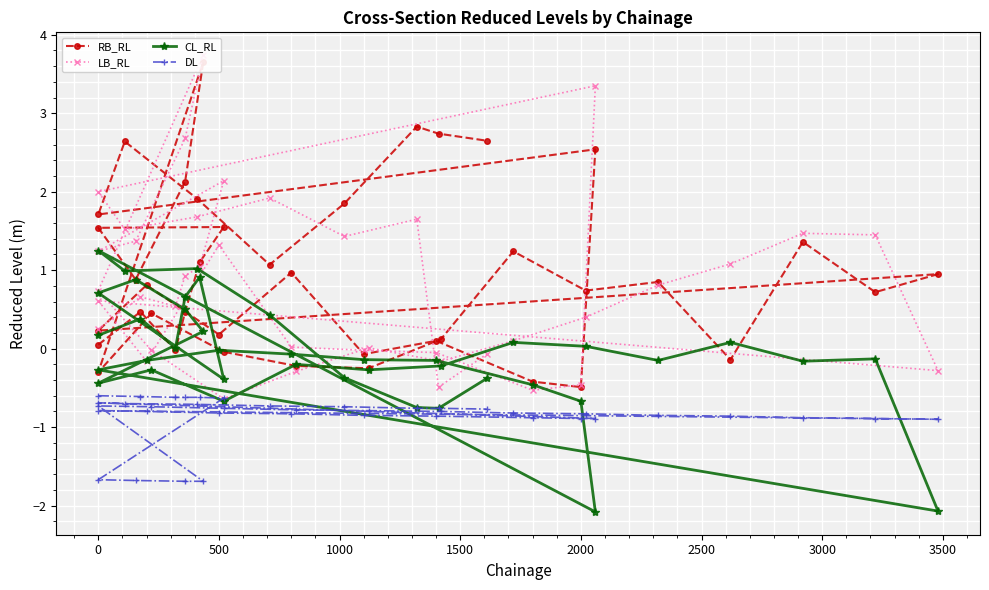

What are all the series names shown in the legend?

RB_RL, LB_RL, CL_RL, DL